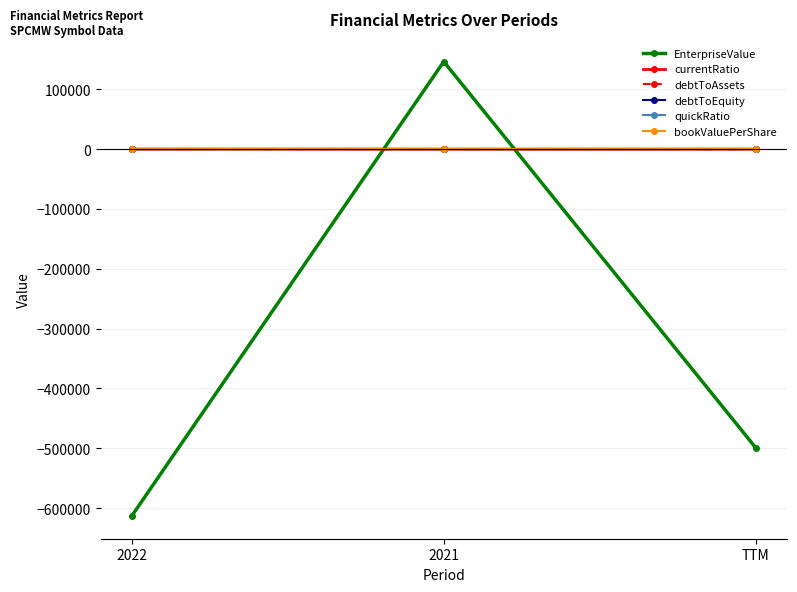

Where is EnterpriseValue nearest to the value -233500?

TTM